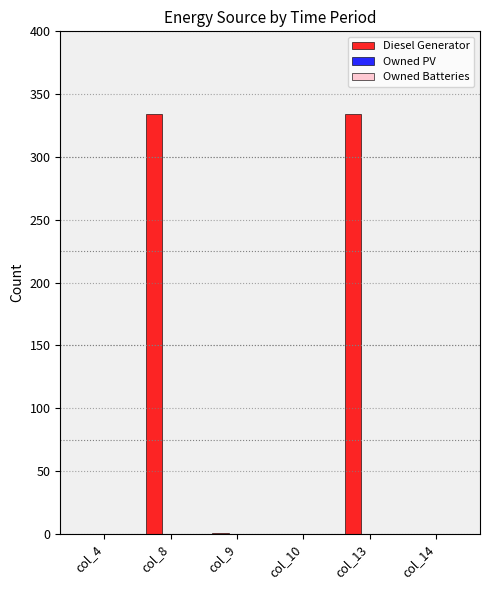

True or false: the data shows 0 at col_10.

True